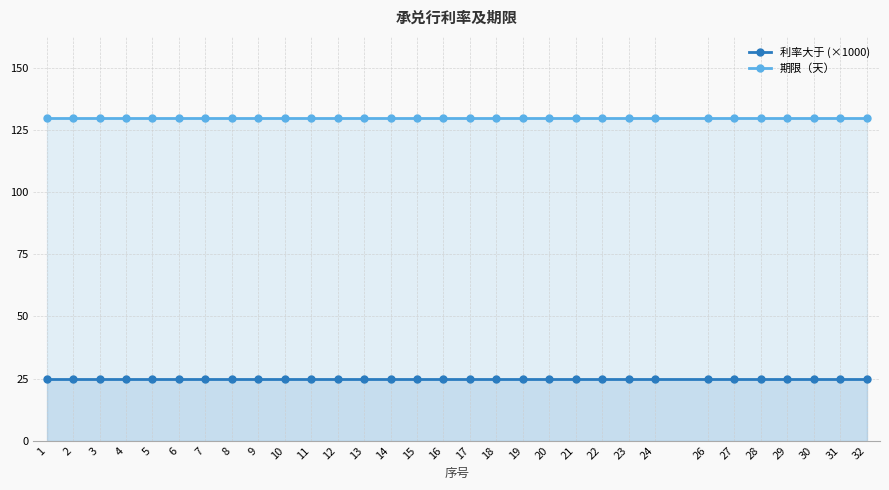

Which series has the widest spread of values?

利率大于 (×1000)